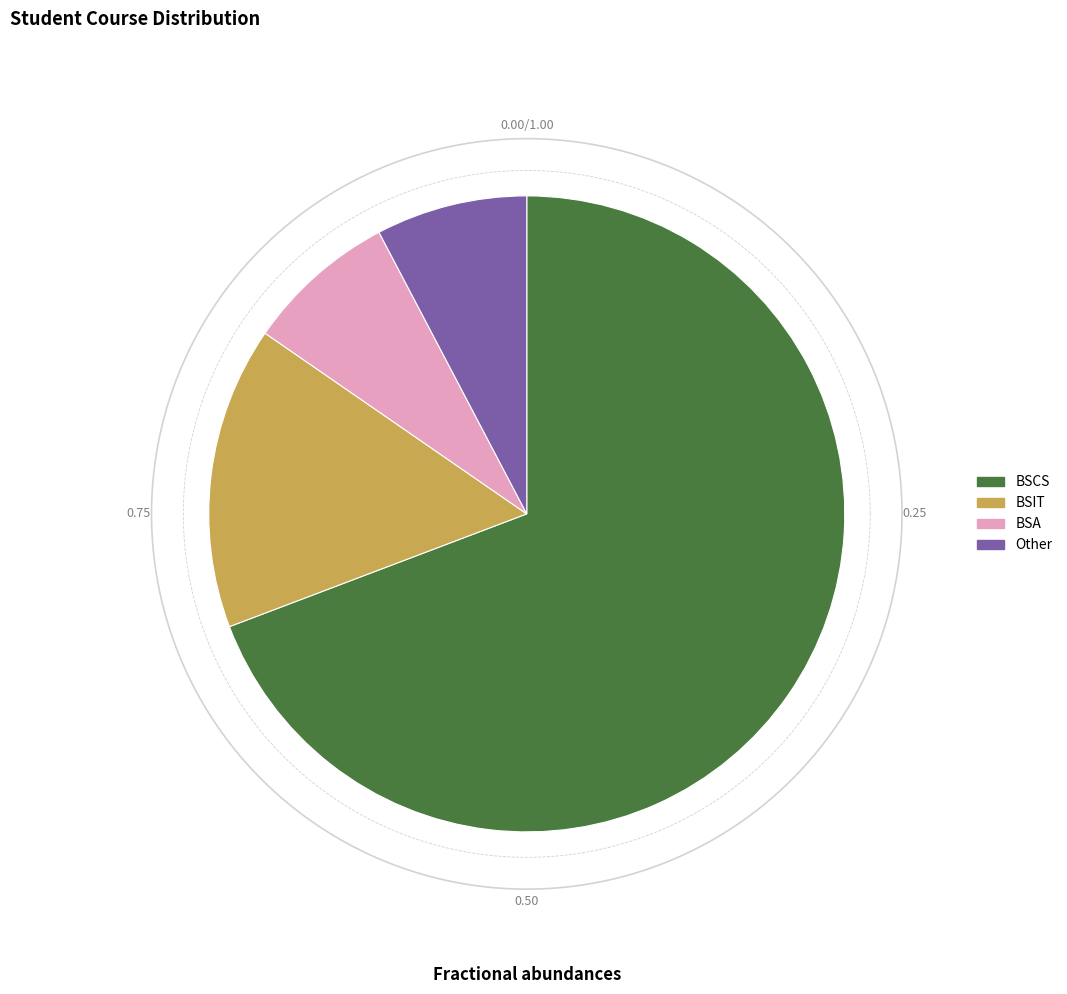

Which has a higher value, BSCS or Other?

BSCS